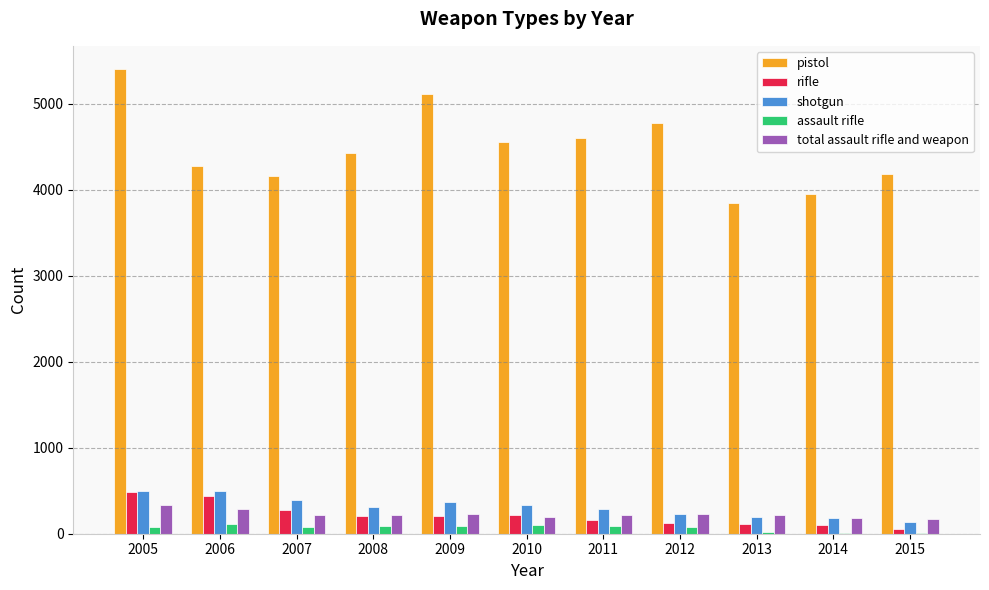

True or false: rifle has a value of 213 at 2010.

True